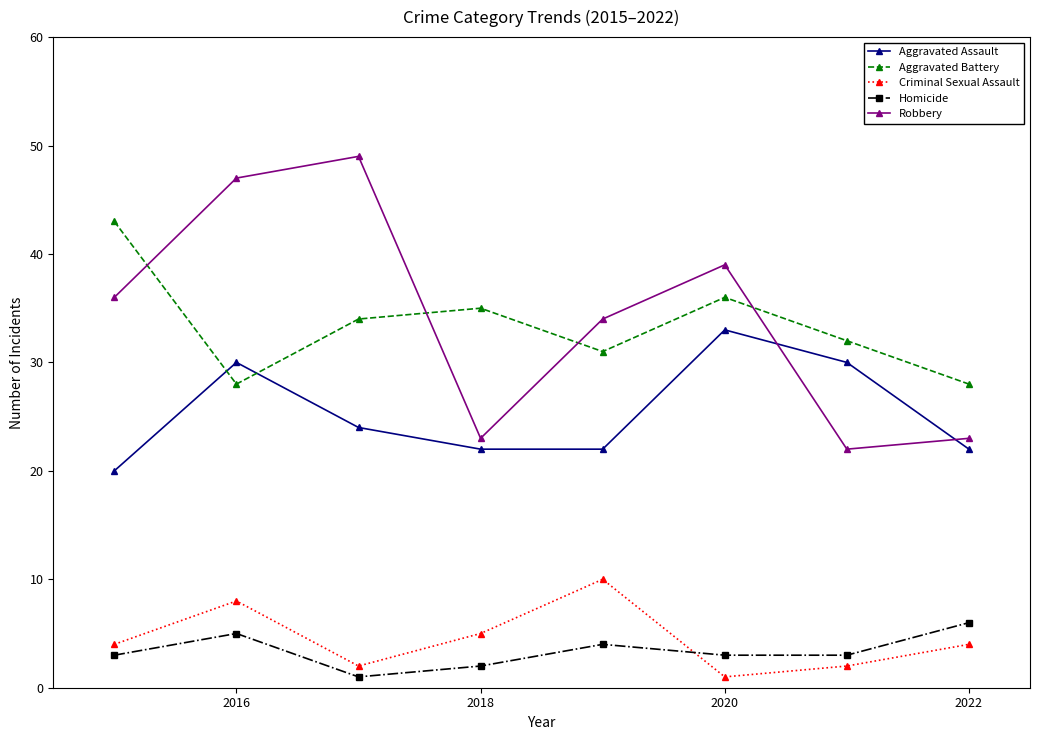

Which series has the widest spread of values?

Robbery